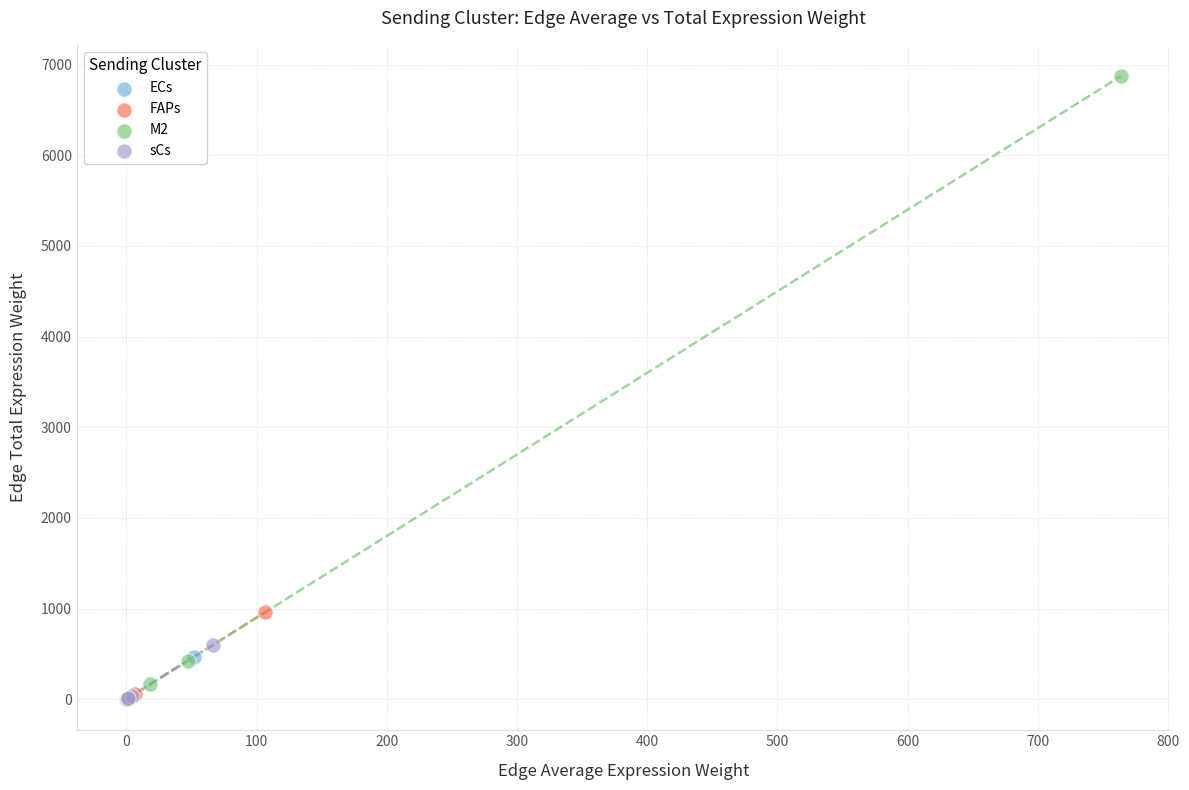

Which series has the largest Y range (max minus min)?

M2